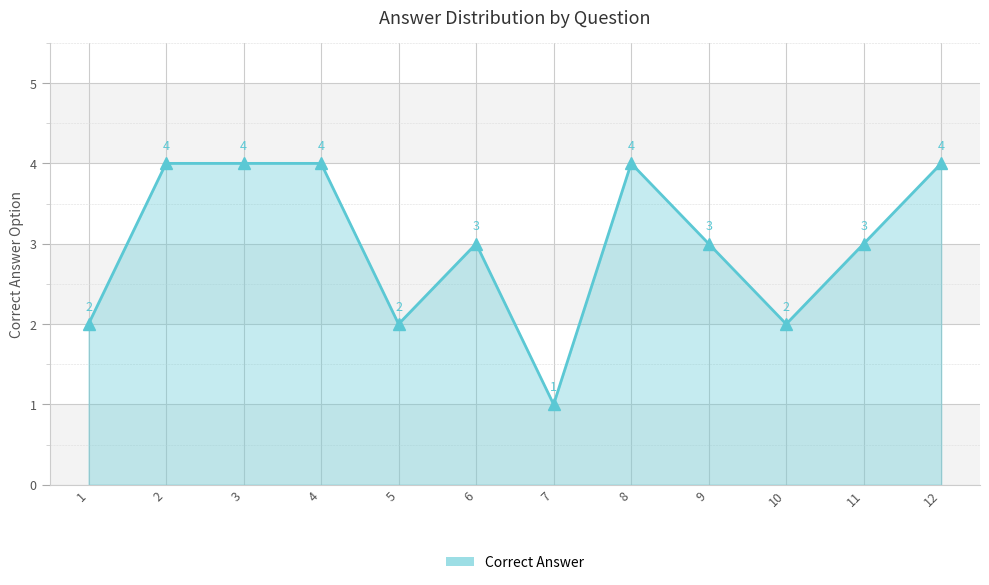

Reading right to left, what are all the values shown in this chart?

12=4	11=3	10=2	9=3	8=4	7=1	6=3	5=2	4=4	3=4	2=4	1=2